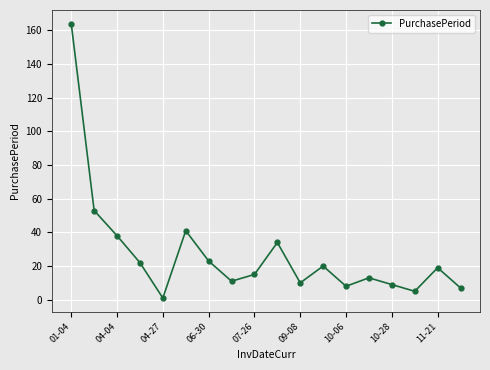

What is the difference between the maximum and minimum values?

163